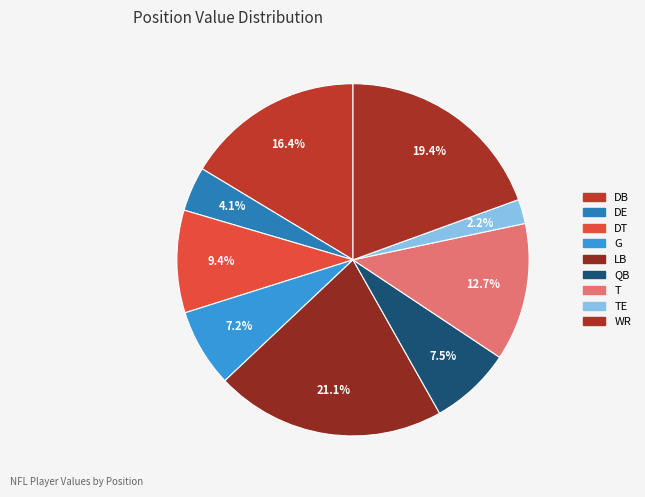

Rank the categories by value from highest to lowest.

LB, WR, DB, T, DT, QB, G, DE, TE